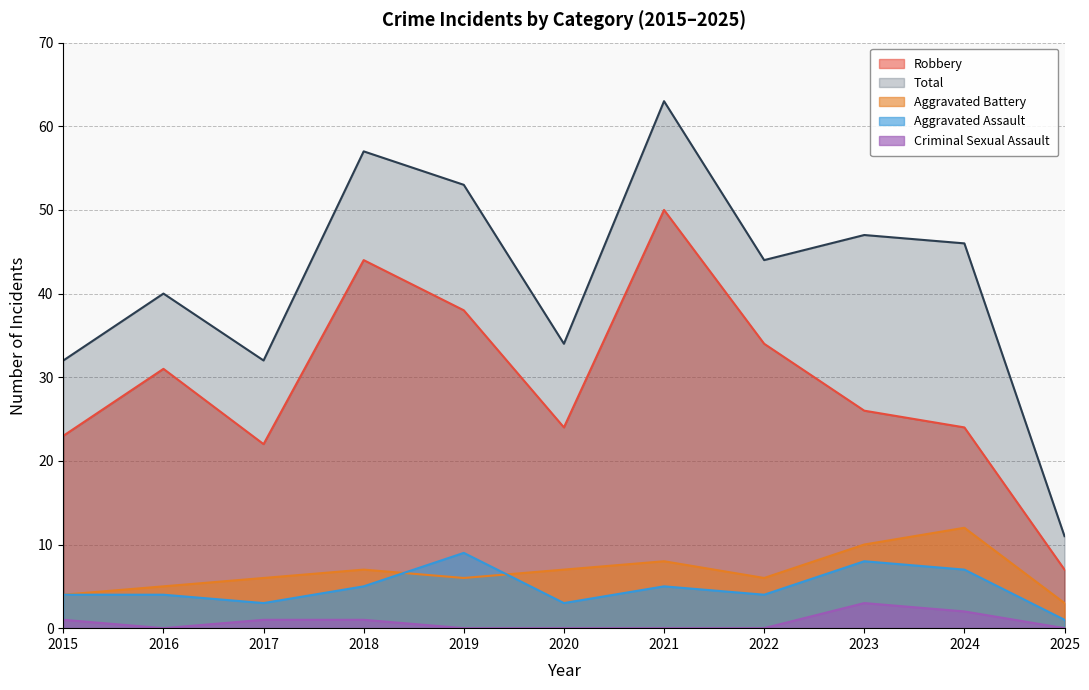

Does the chart have visible grid lines?

Yes